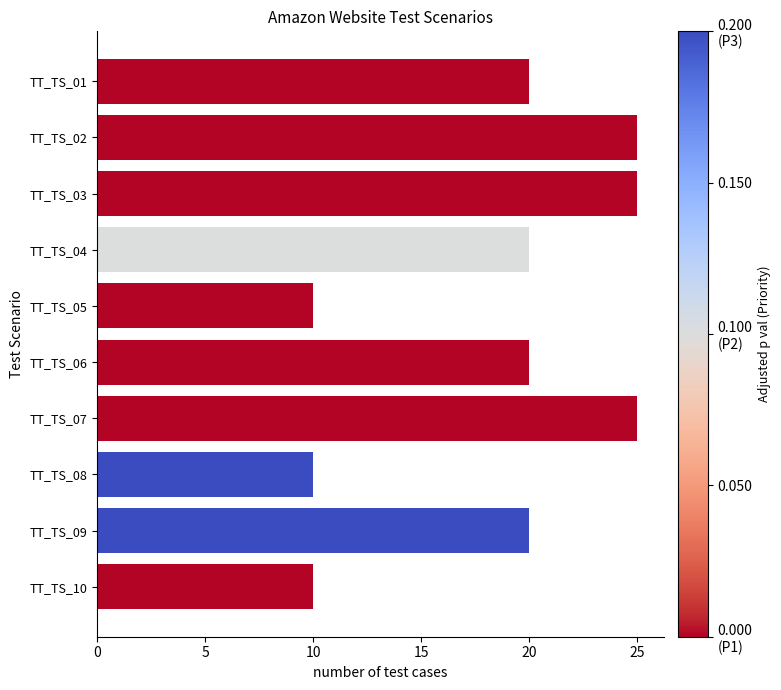

Approximately how many times larger is the value at TT_TS_10 compared to TT_TS_04?

0.5